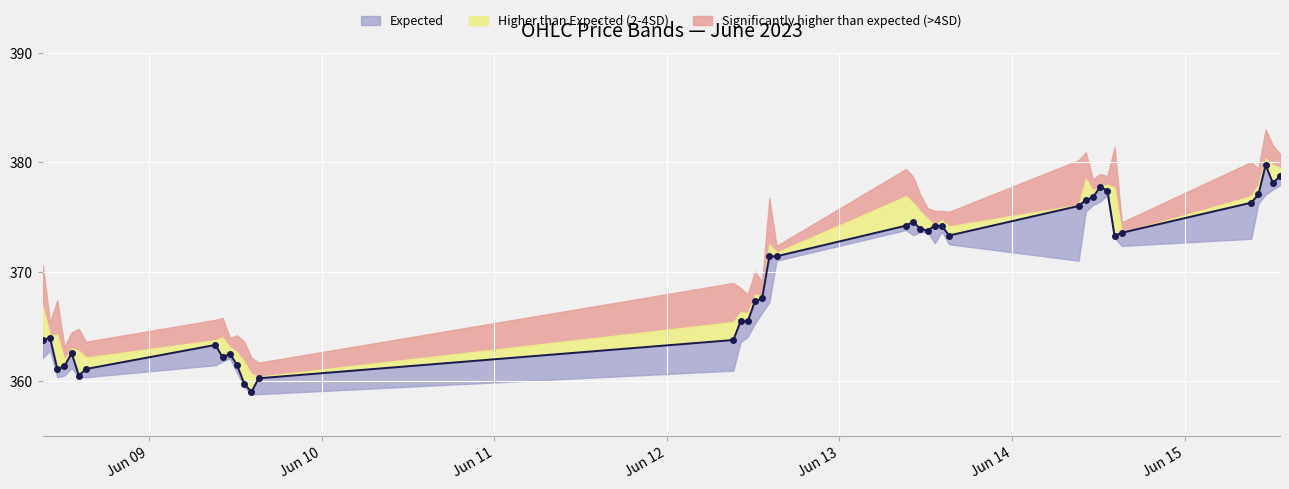

What is the spread (max minus min) of values at 30?

1.3